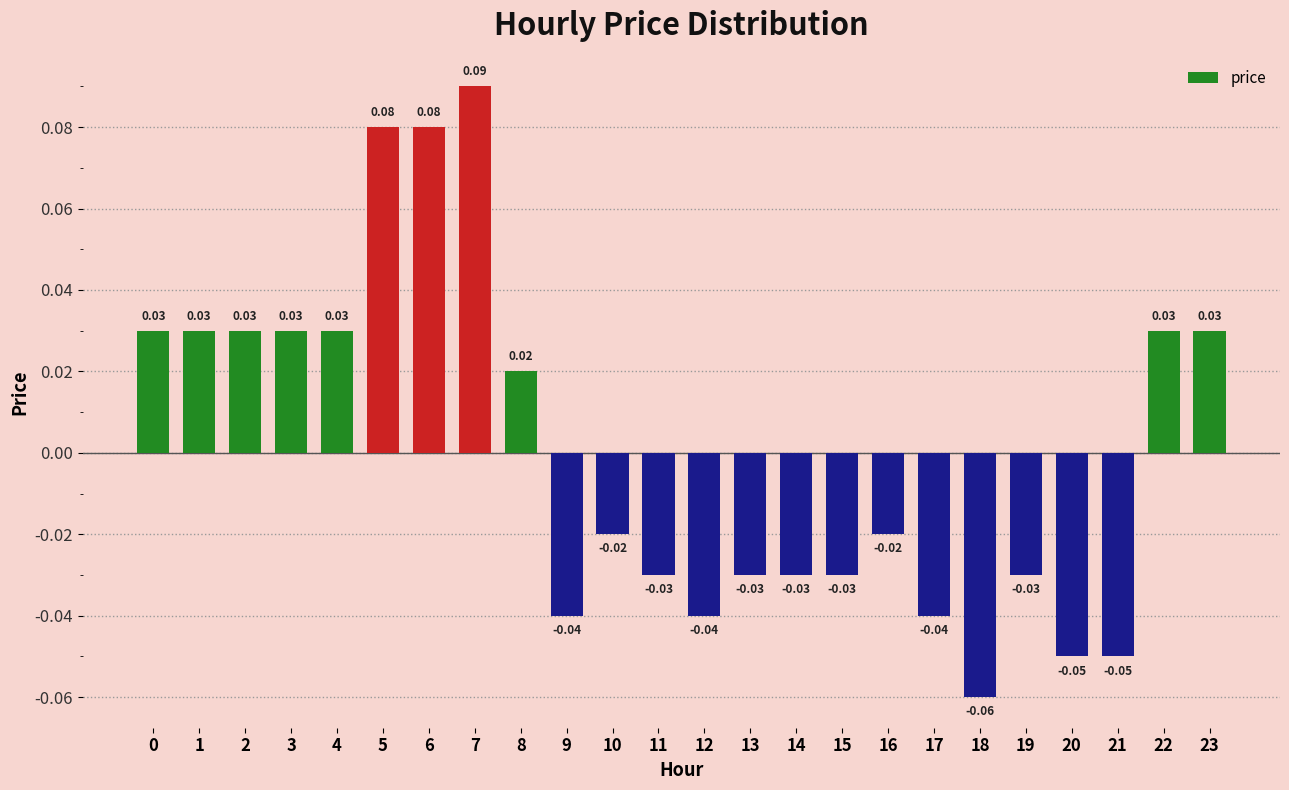

Count the number of values greater than 0.

11